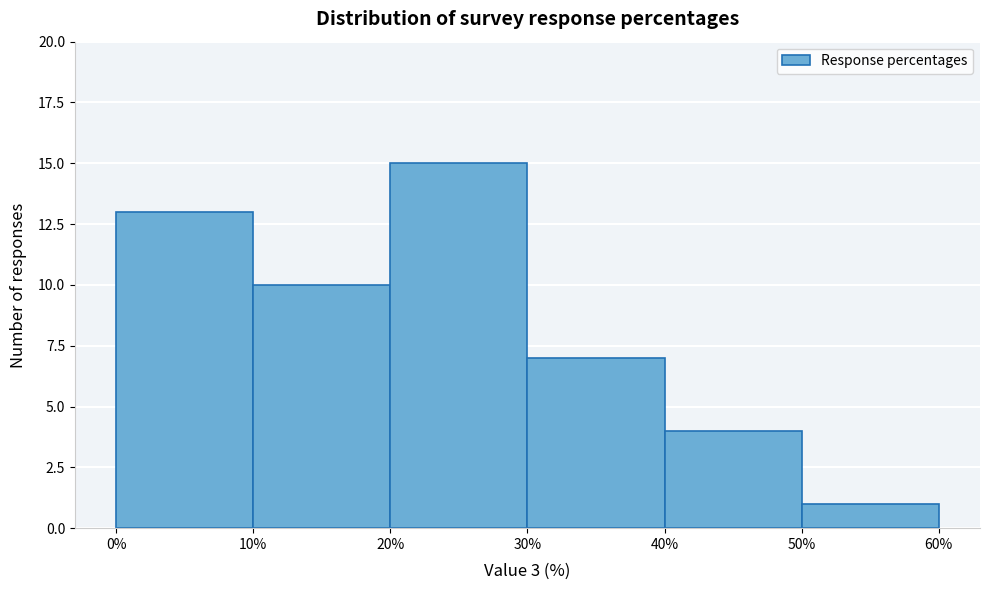

Reading left to right, list every bar in this chart as the range it spans on the x-axis followed by its height. The values are not printed on the chart, so give them approximately, as read against the axis.

0% to 10%: 13
10% to 20%: 10
20% to 30%: 15
30% to 40%: 7
40% to 50%: 4
50% to 60%: 1